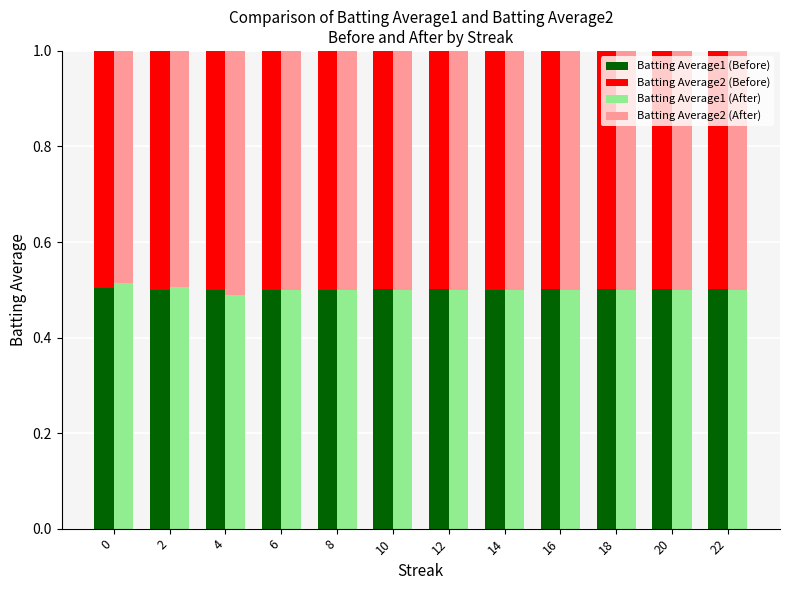

Are the bars grouped side by side (vs. stacked)?

Yes